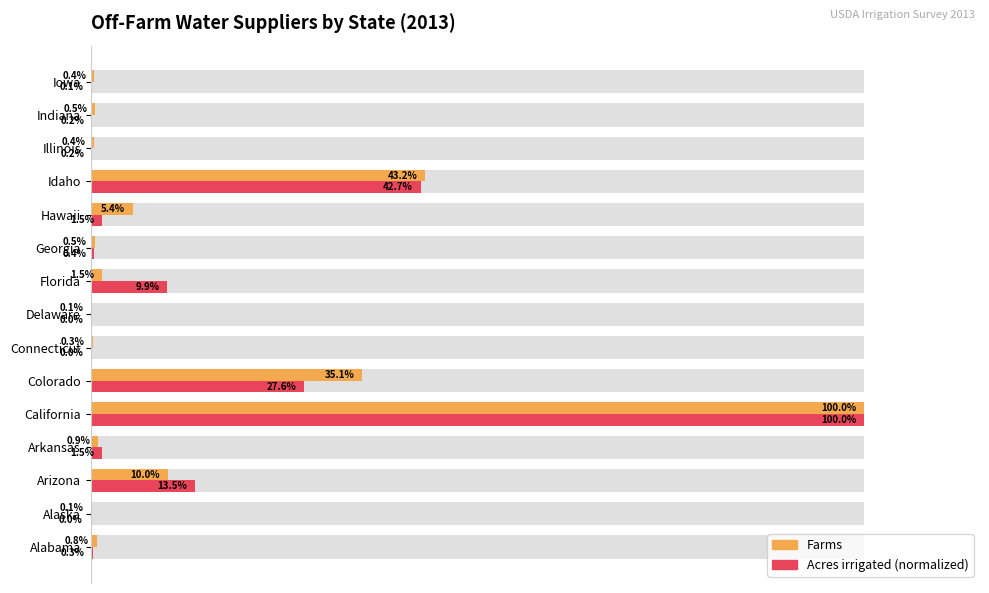

Does the chart contain stacked bars?

No